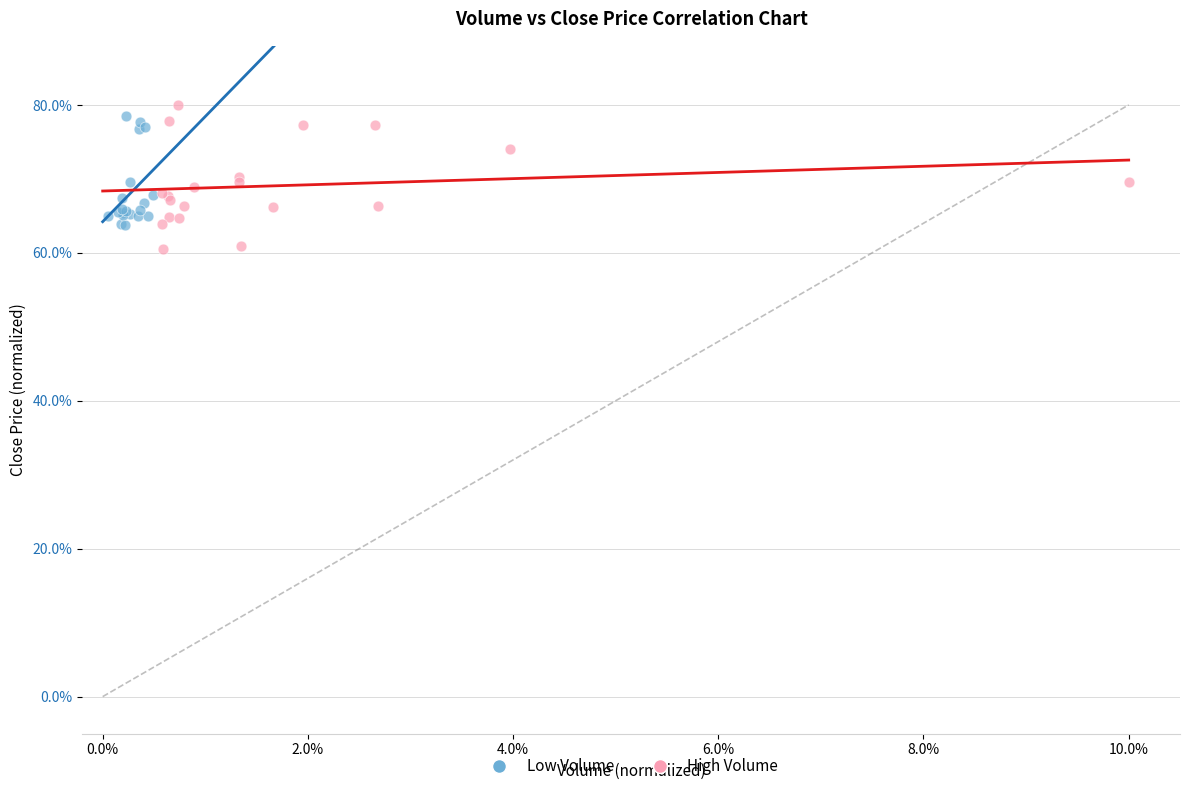

Which series has the widest spread of Y values?

High Volume